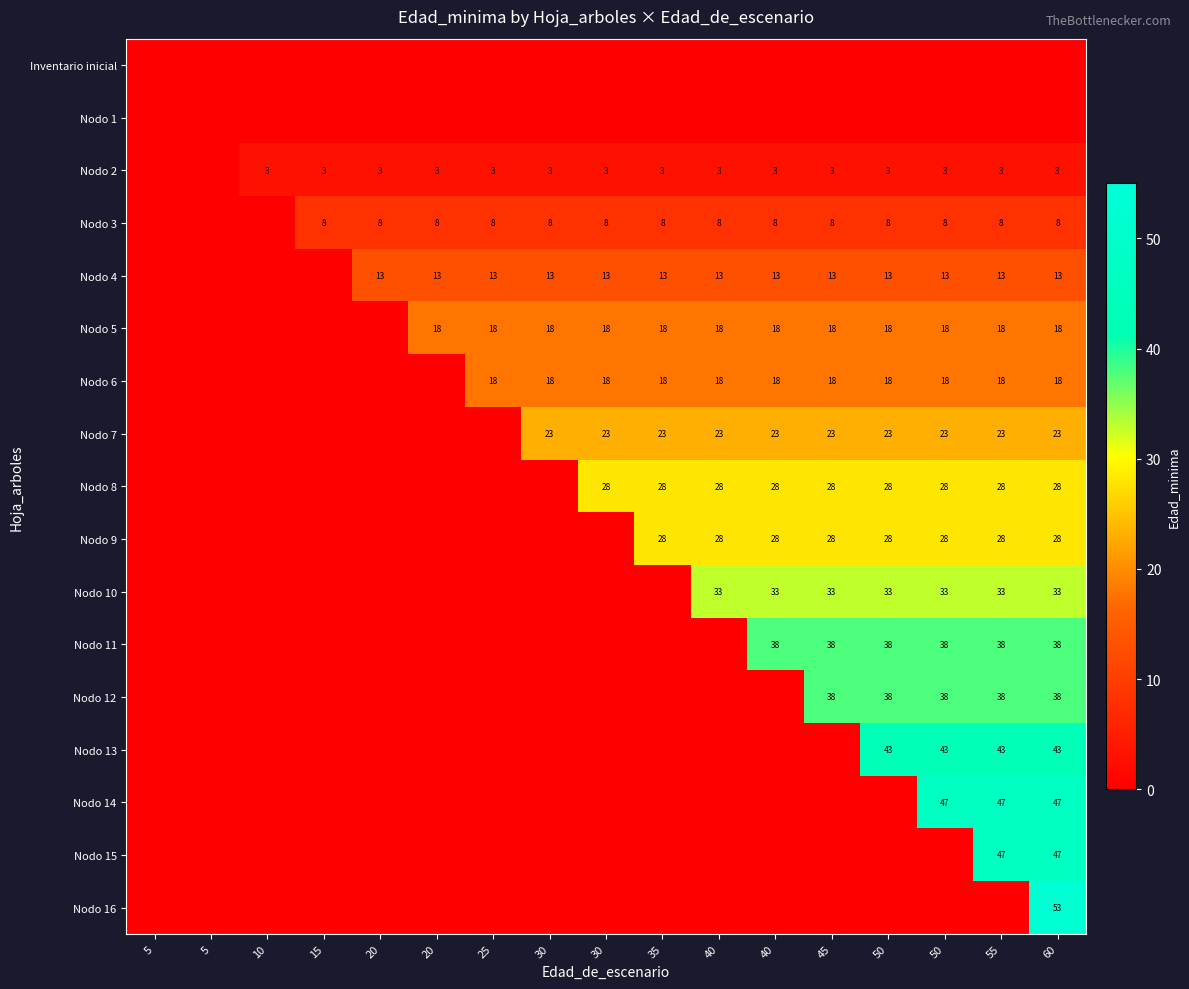

Which has a higher value, 40 or 5?

40